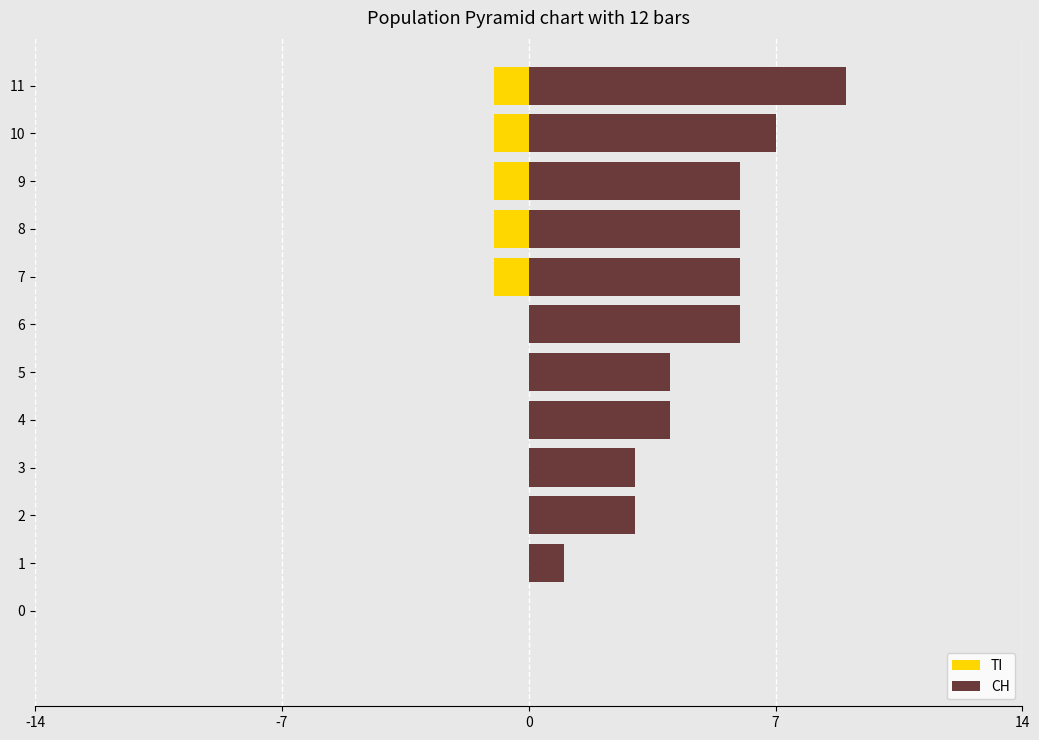

List the series in order of their peak value, lowest first.

TI, CH